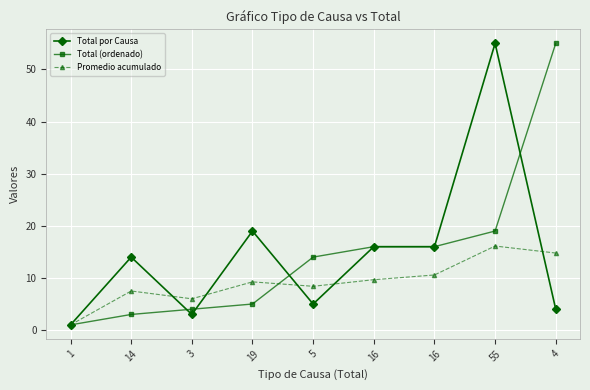

Does the chart display data point markers on the line(s)?

Yes